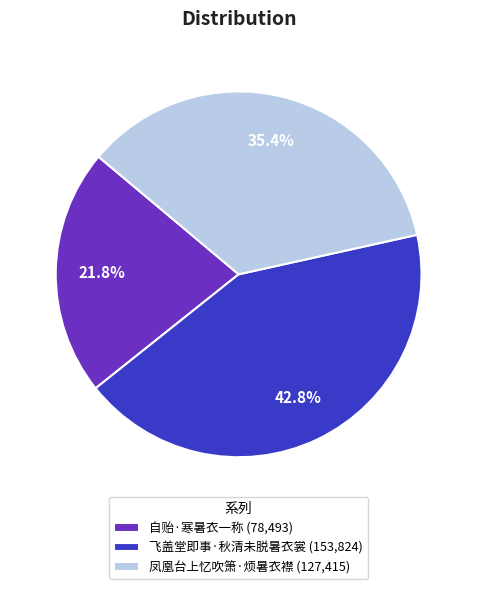

True or false: 凤凰台上忆吹箫·烦暑衣襟 accounts for 24% of the total.

False